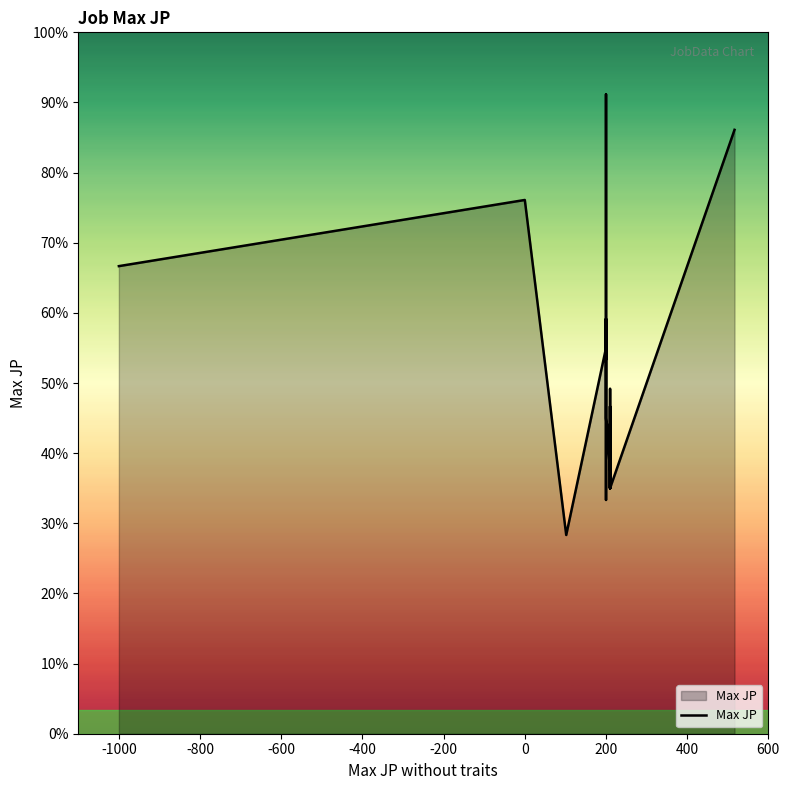

How many interior local valleys (lower than both neighbors) does the data have?

6